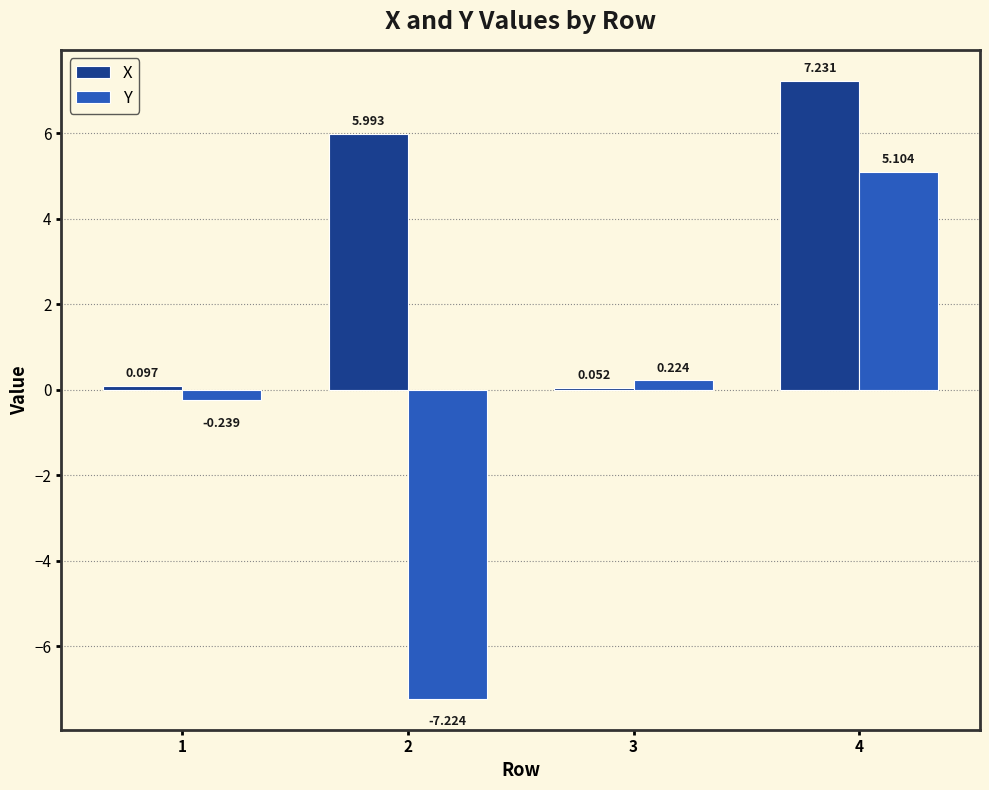

How many groups of bars are there?

4